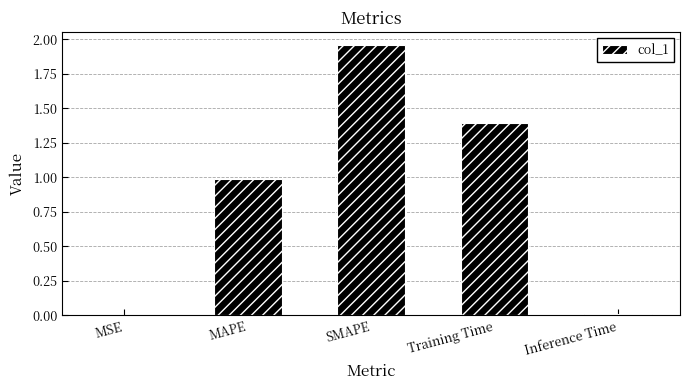

How many distinct data groups are displayed?

1